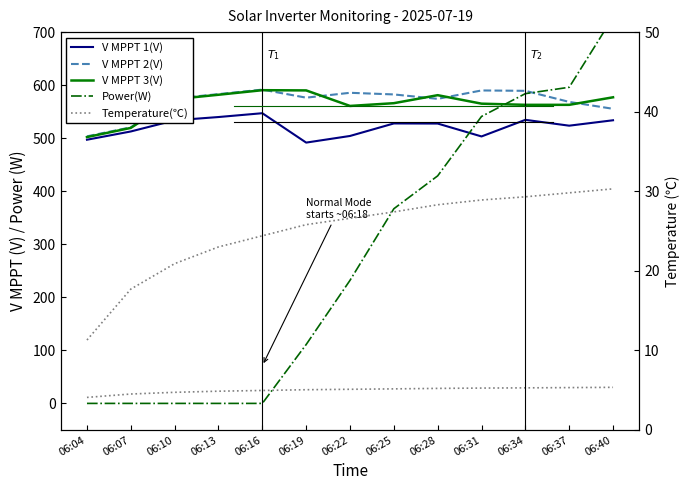

What are all the series names shown in the legend?

V MPPT 1(V), V MPPT 2(V), V MPPT 3(V), Power(W), Temperature(℃)